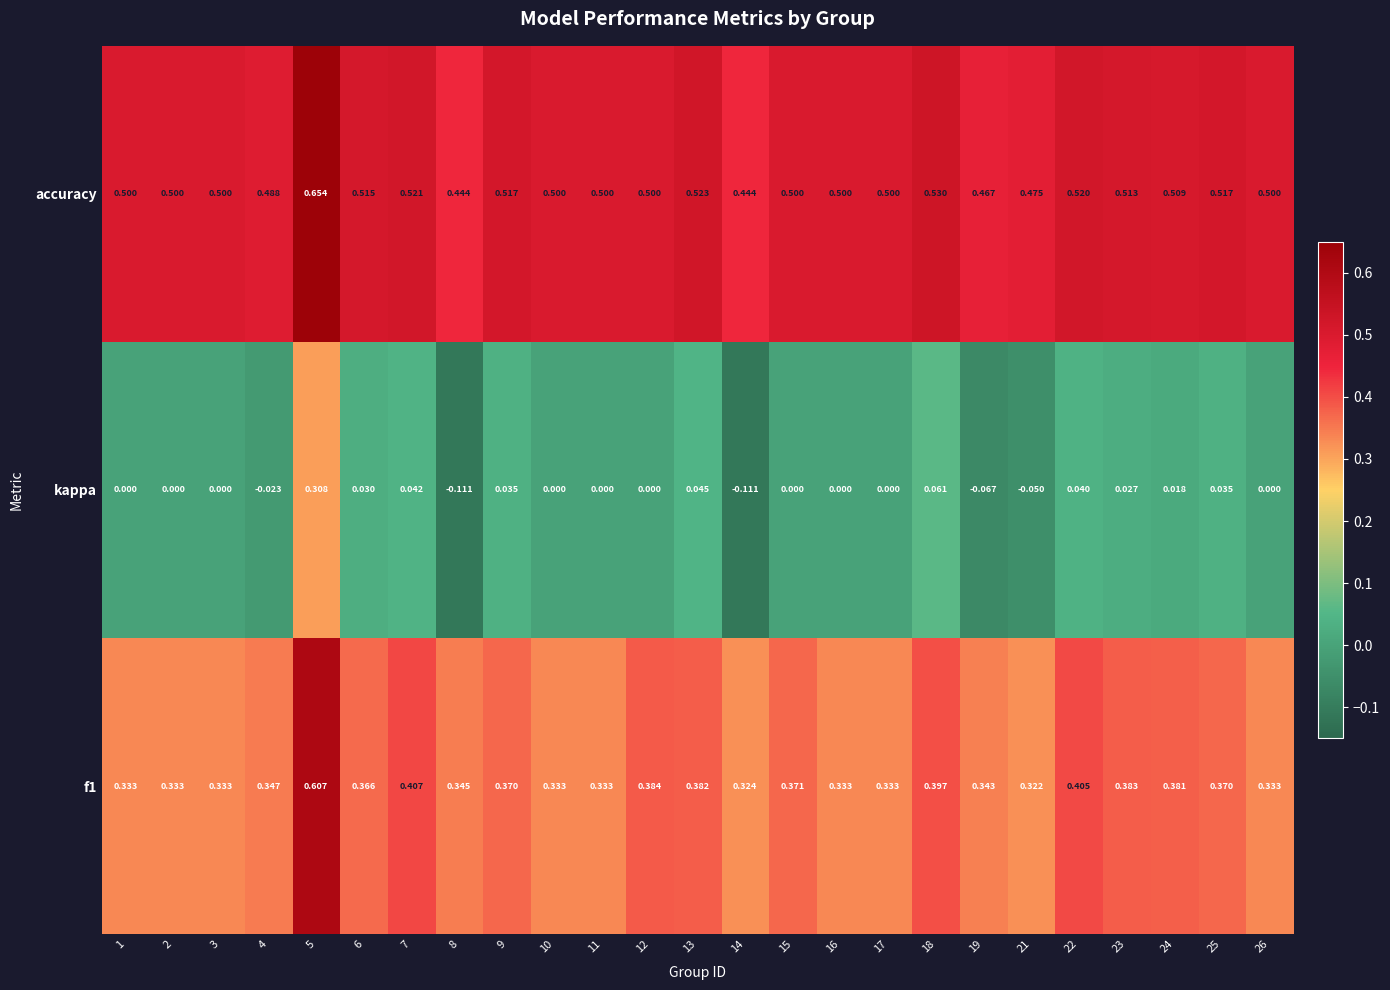

How many distinct data groups are displayed?

3